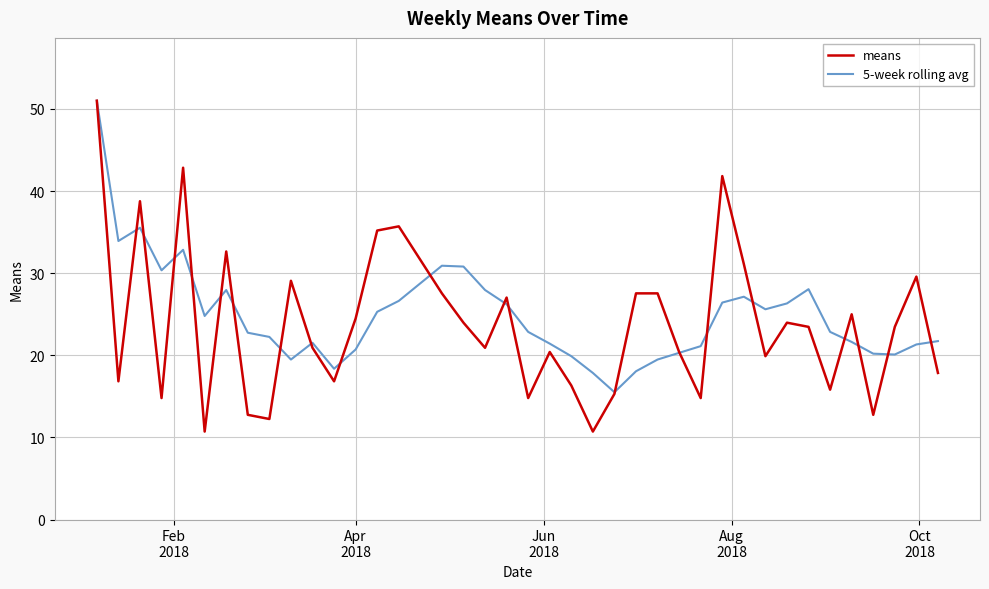

What is the lowest value of the means series?

10.7